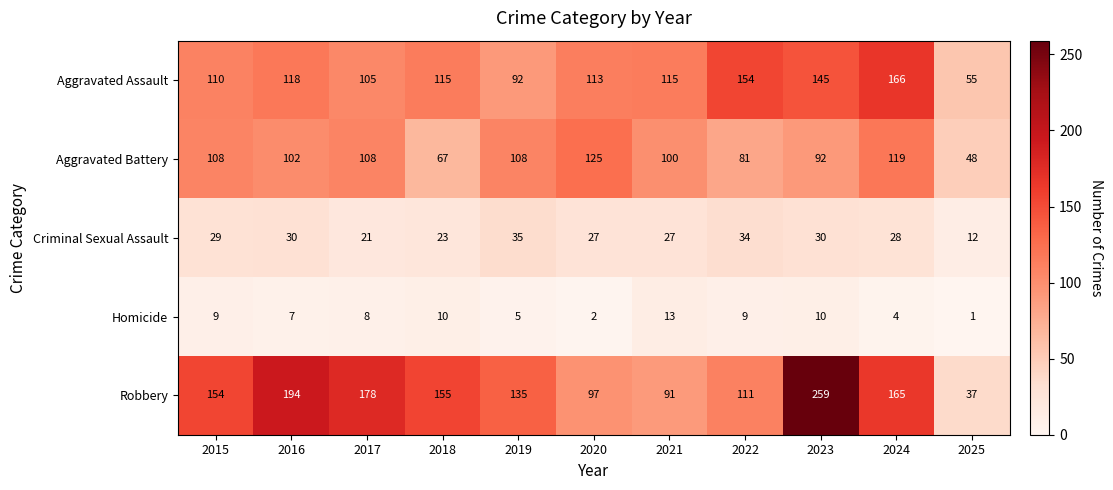

The Robbery series shows 178 at 2017. True or false?

True